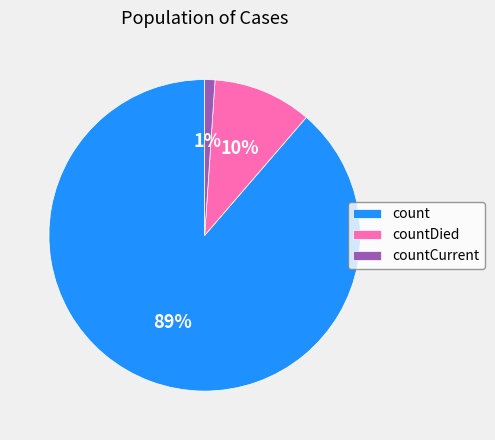

Which has a higher value, count or countDied?

count